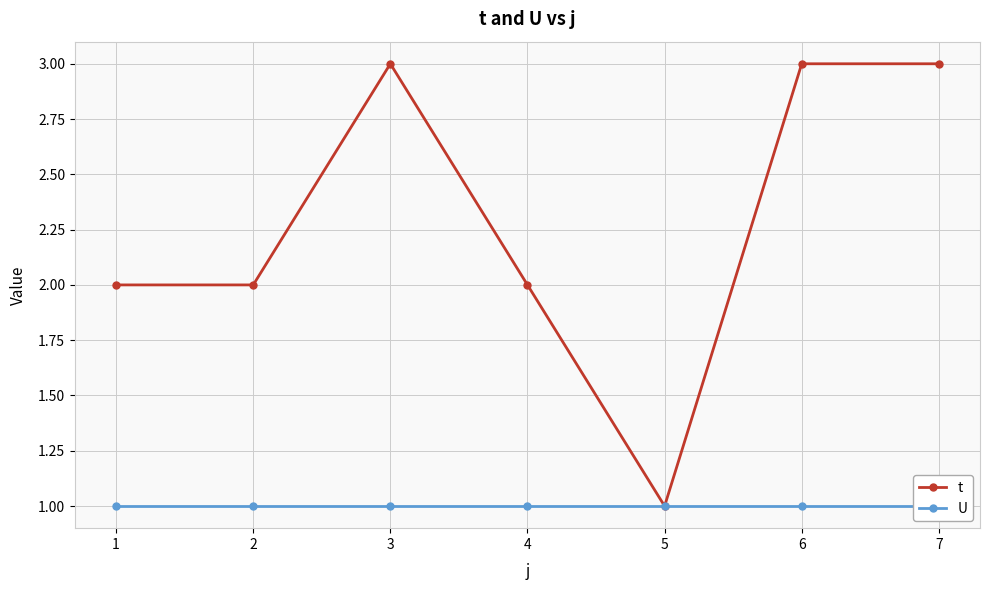

Which series changed the most between 4 and 7?

t